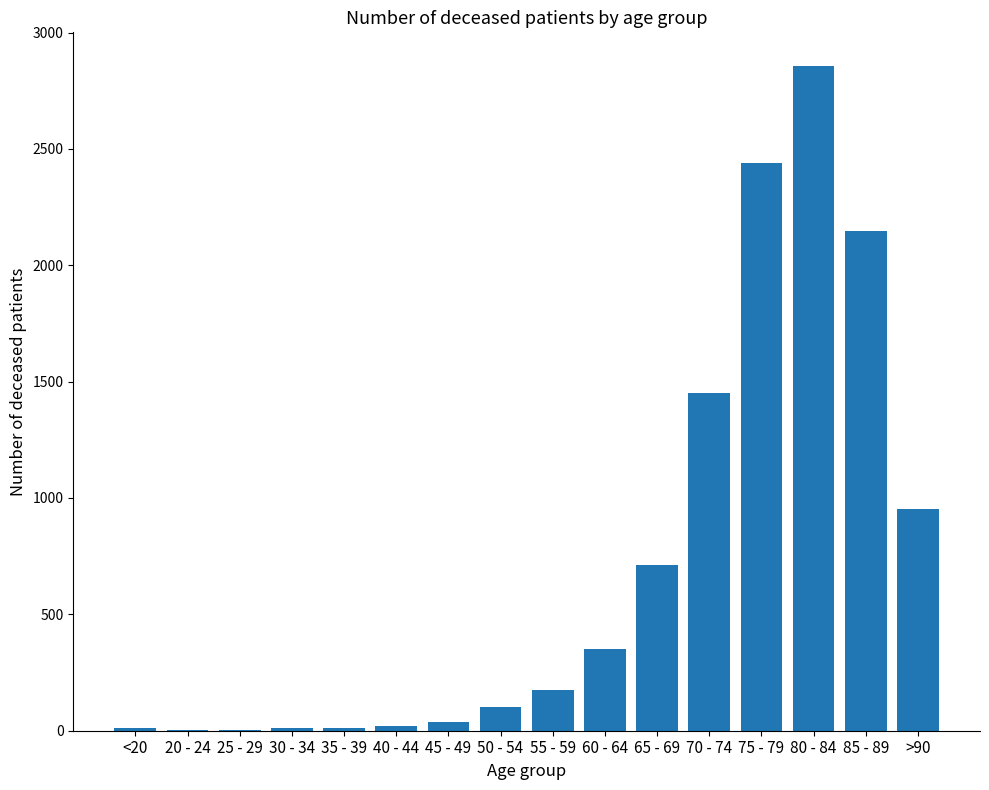

At which category does the chart reach its peak across all series?

80 - 84